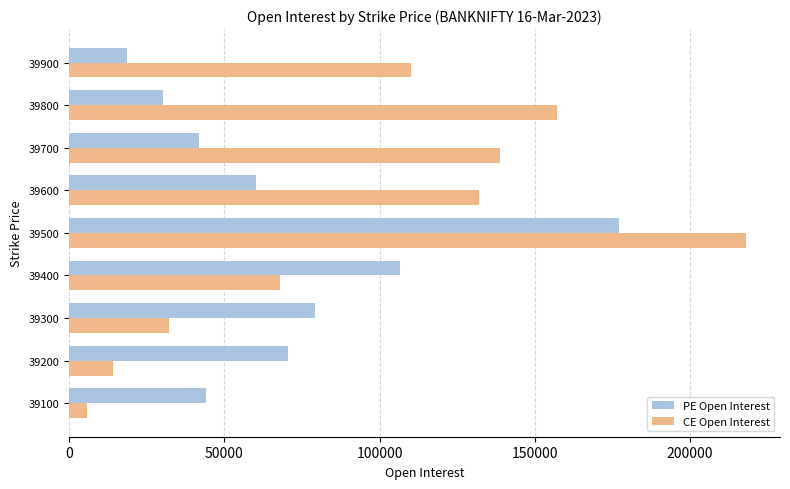

List the labels in order of CE Open Interest value, smallest first.

39100, 39200, 39300, 39400, 39900, 39600, 39700, 39800, 39500